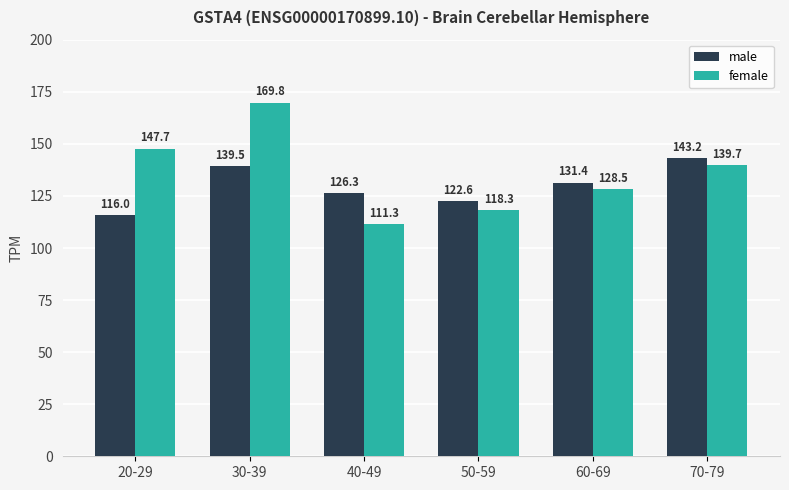

The male series shows 131.4 at 60-69. True or false?

True